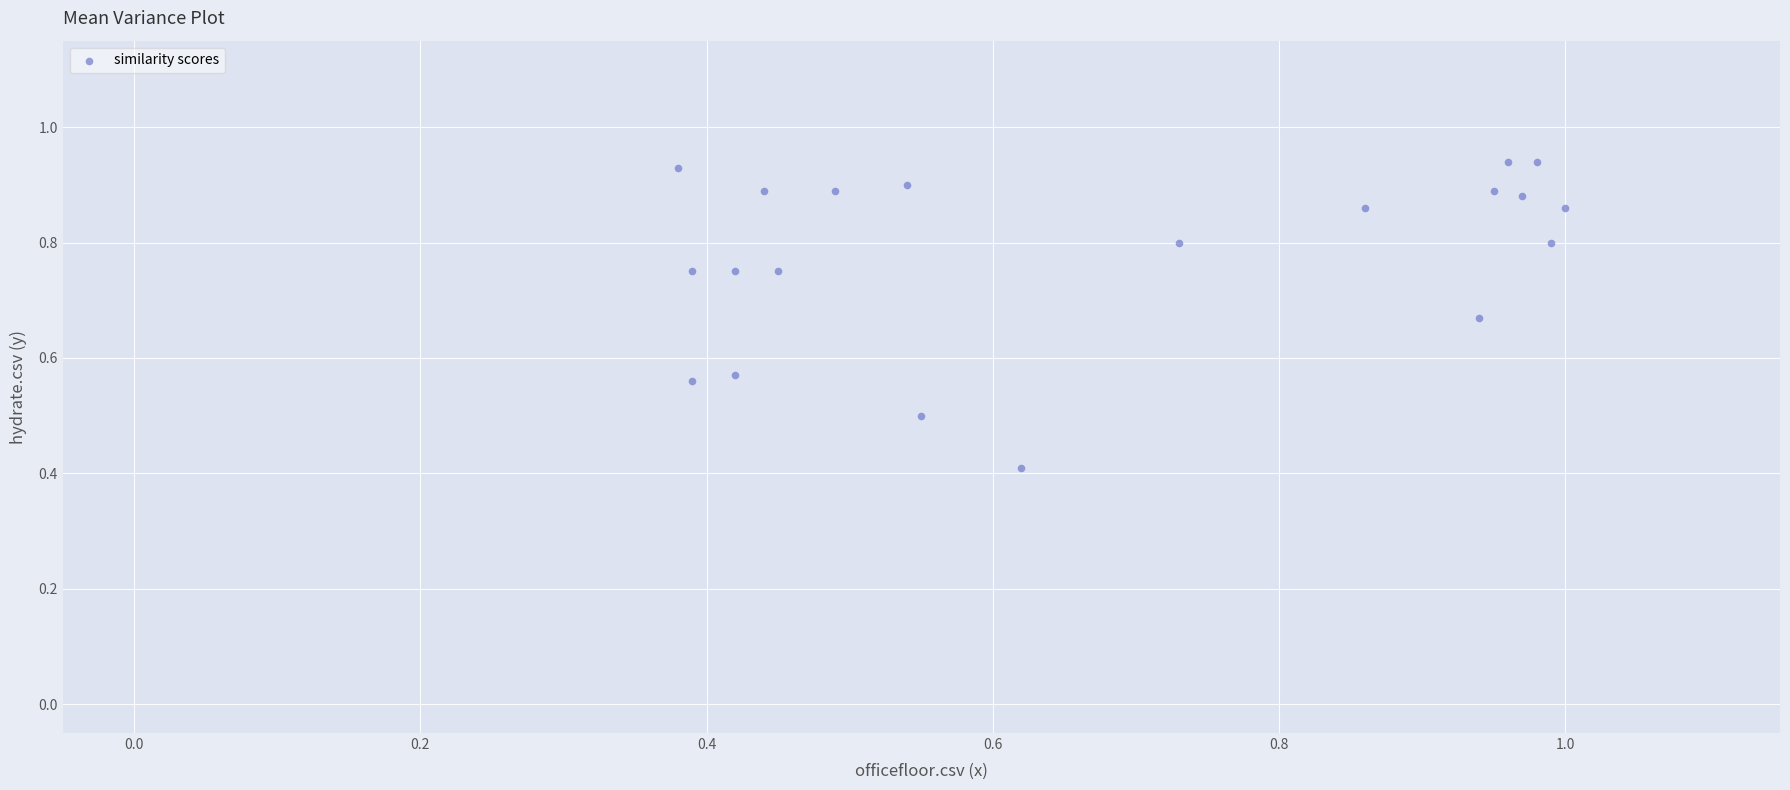

What Y value in the scatter plot is closest to 0?

0.4